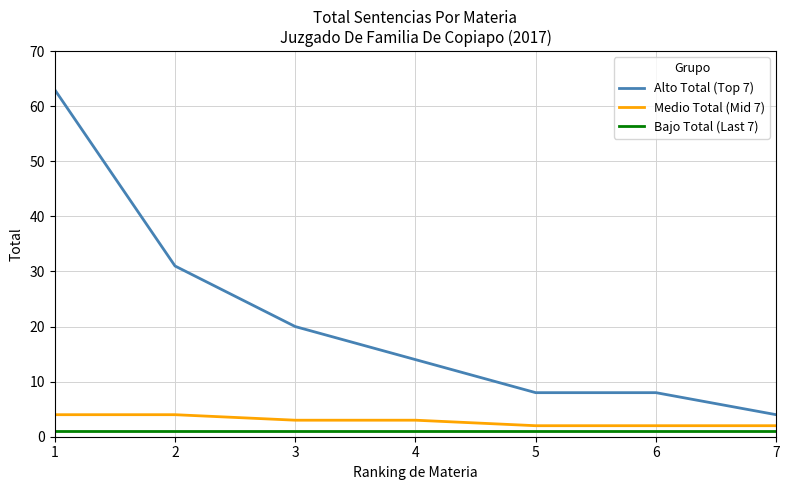

Is this an area chart (filled region under the line)?

No